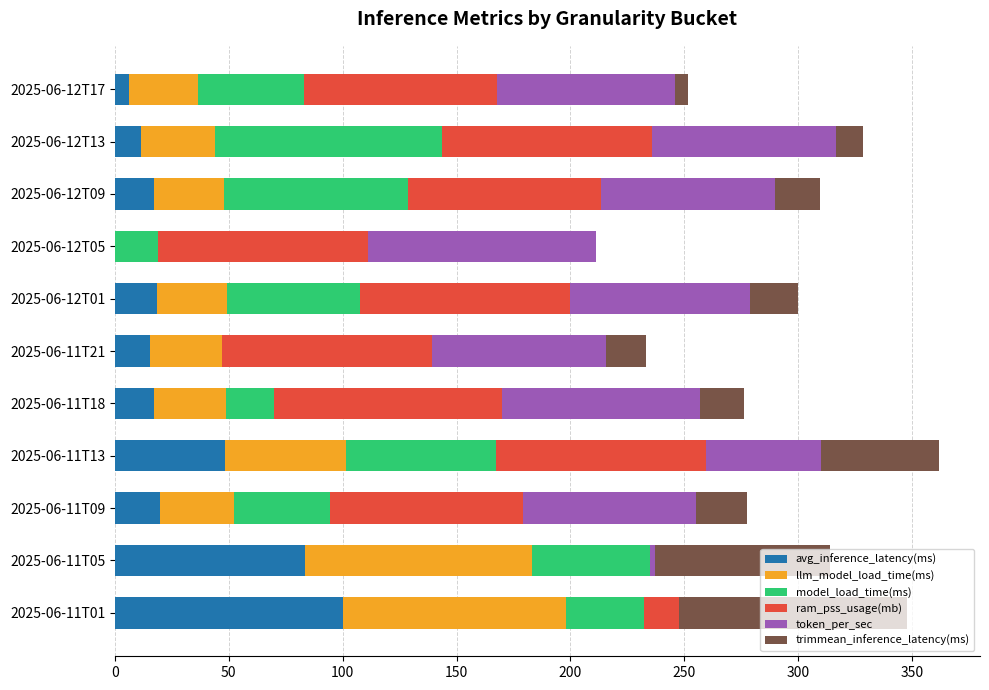

What is the total value across all series at 2025-06-12T01?

300.1